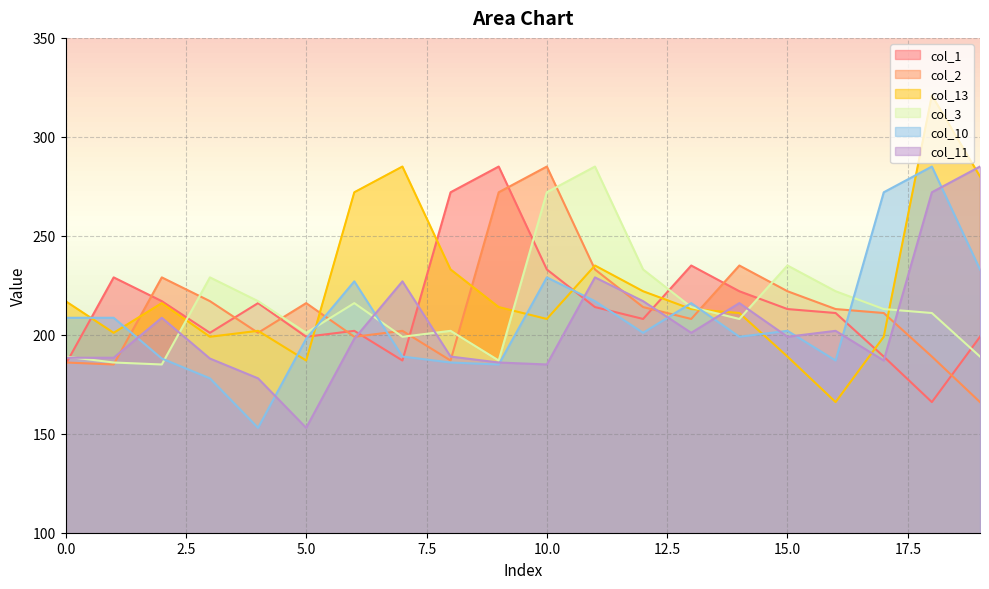

How many values in the col_3 series exceed 213?

9